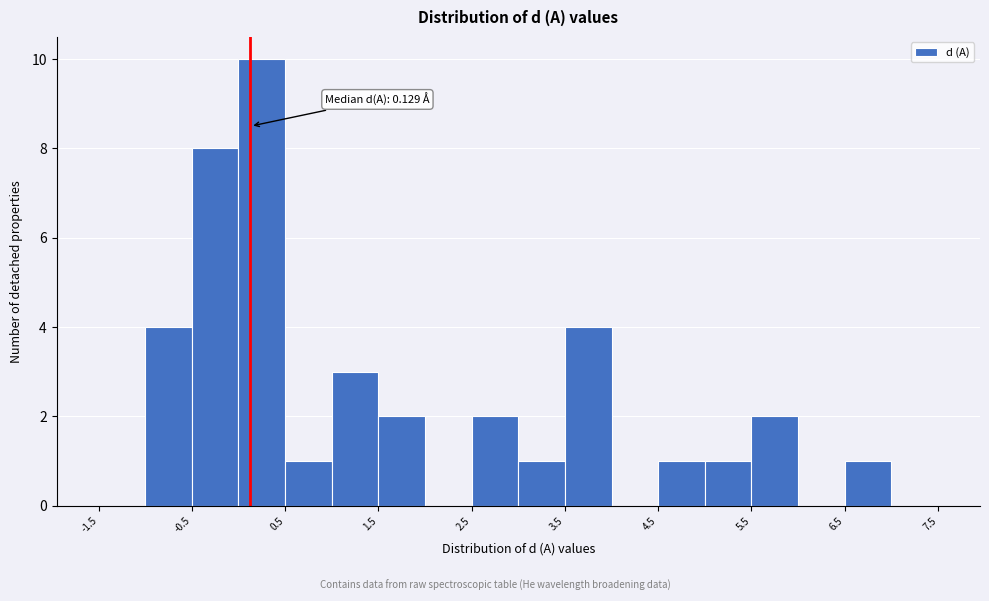

Which range on the x-axis has the tallest bar?

0.0 to 0.5